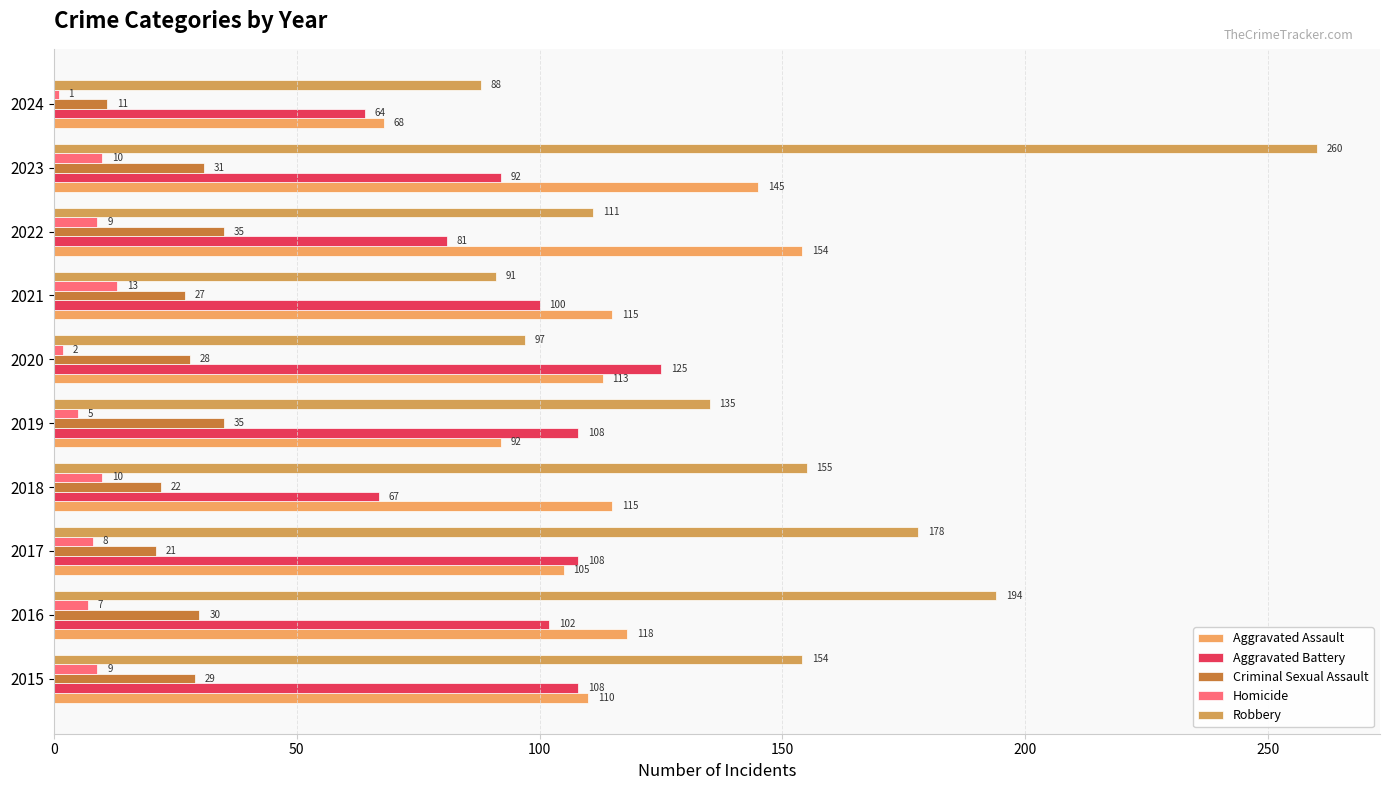

What is the difference between the maximum and minimum values in the Aggravated Battery series?

61